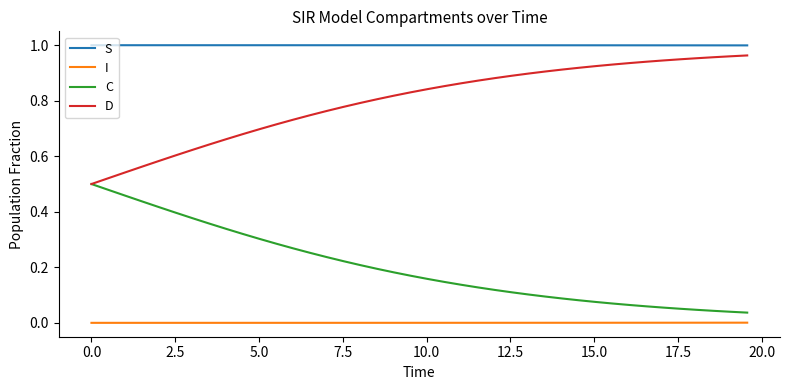

Rank the series by their average value, from highest to lowest.

S, D, C, I